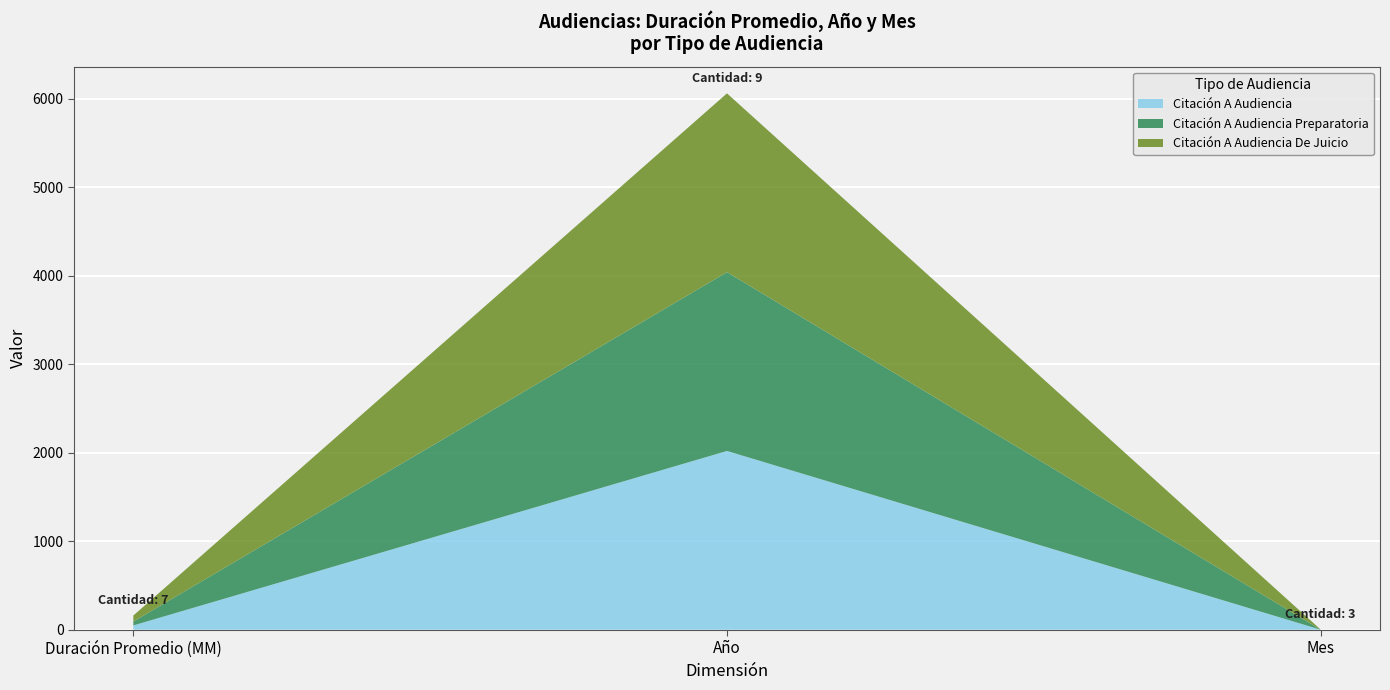

Reading left to right, transcribe all the data shown in this chart.

Citación A Audiencia: Duración Promedio (MM)=49	Año=2021	Mes=1
Citación A Audiencia Preparatoria: Duración Promedio (MM)=44	Año=2021	Mes=1
Citación A Audiencia De Juicio: Duración Promedio (MM)=68	Año=2021	Mes=1